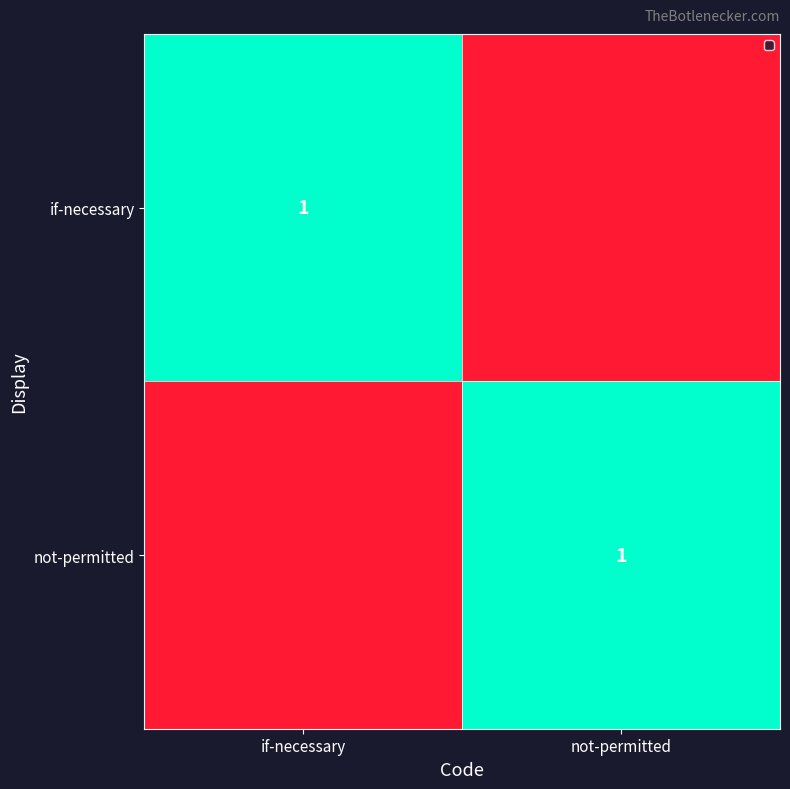

How many data points does each series have?

2